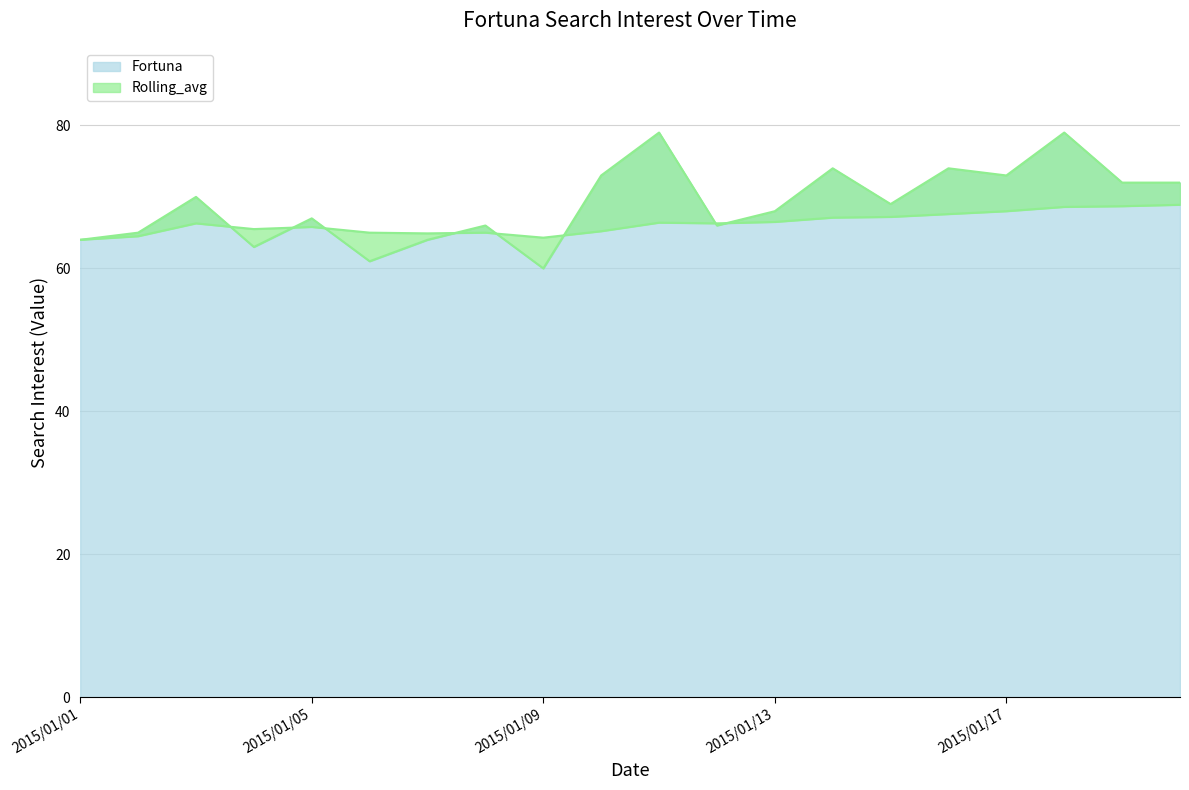

At which category is the sum across all series the highest?

2015/01/18